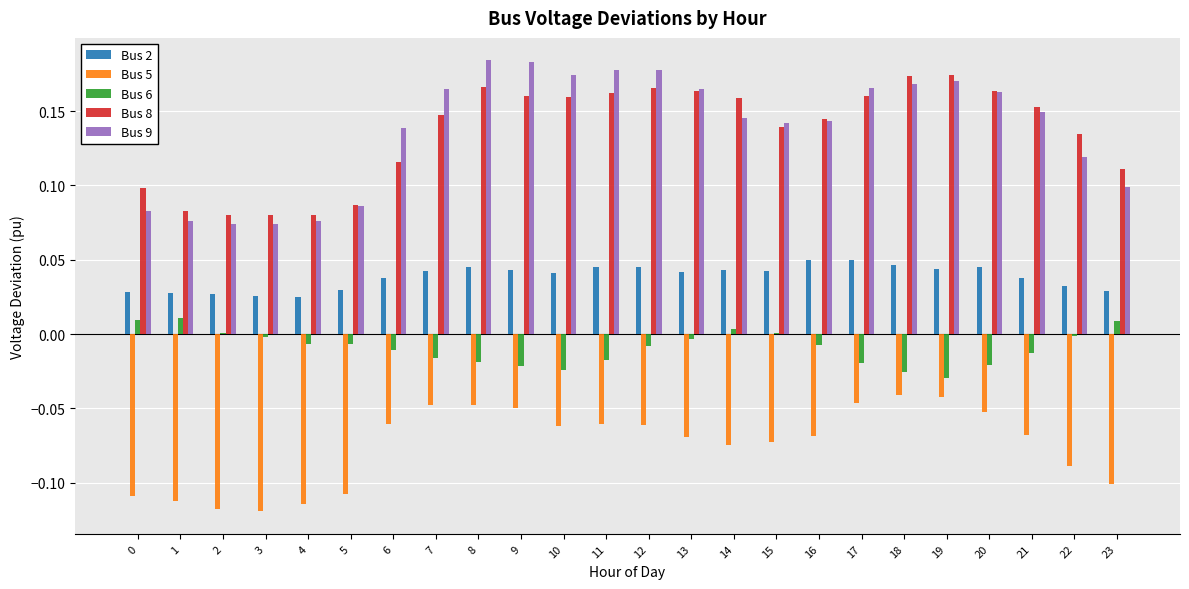

True or false: Bus 2 has a value of 0.0 at 5.

True